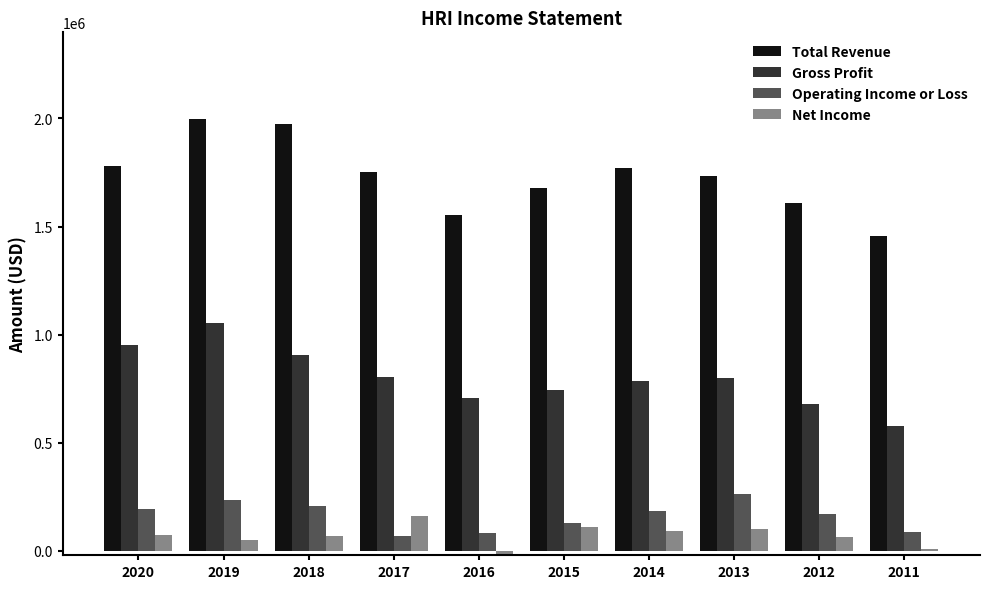

The Total Revenue series shows 1457800 at 2011. True or false?

True